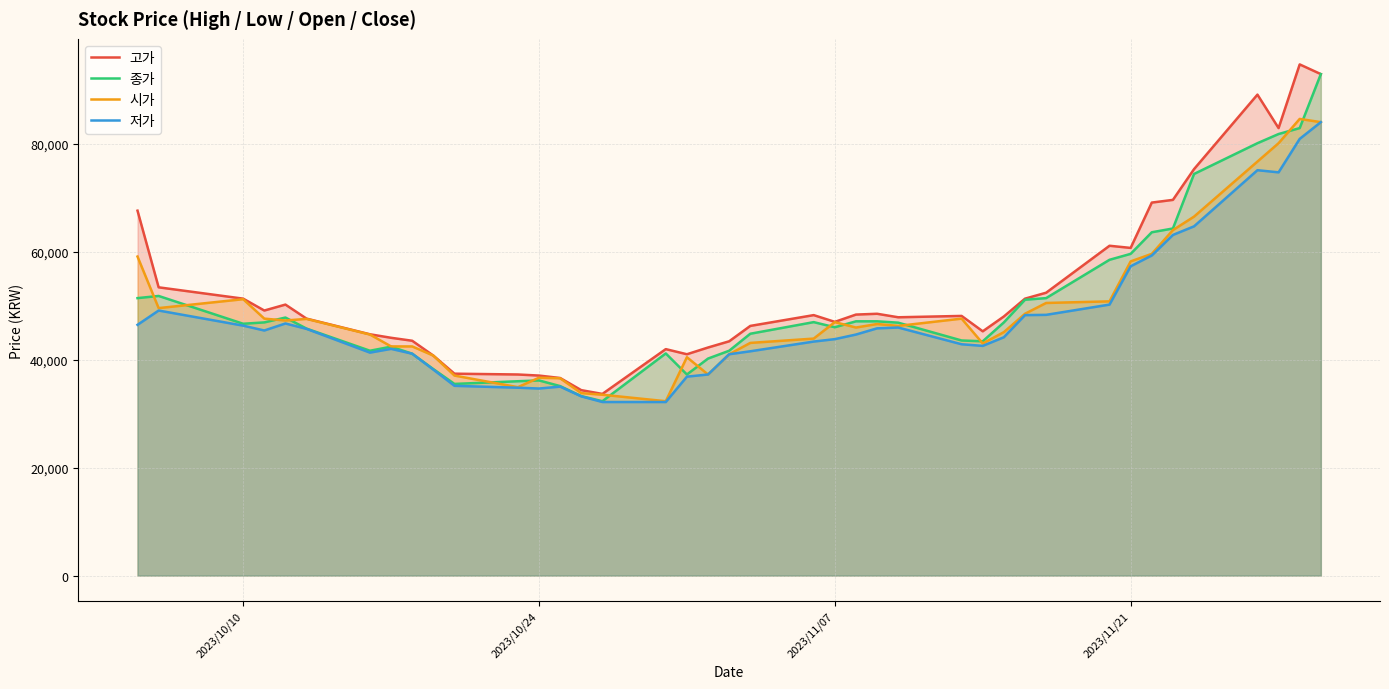

What is the highest value of the 시가 series?

84600